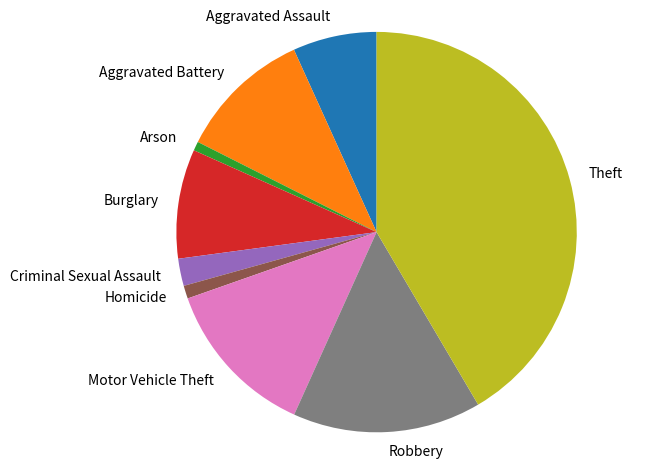

Do Arson and Burglary together represent more than half of the pie?

No